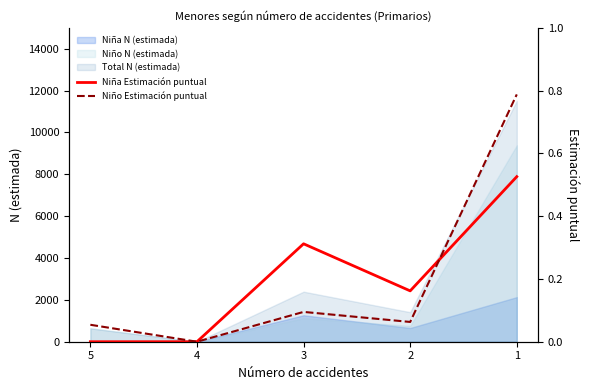

What is the highest value of the Total N (estimada) series?

11518